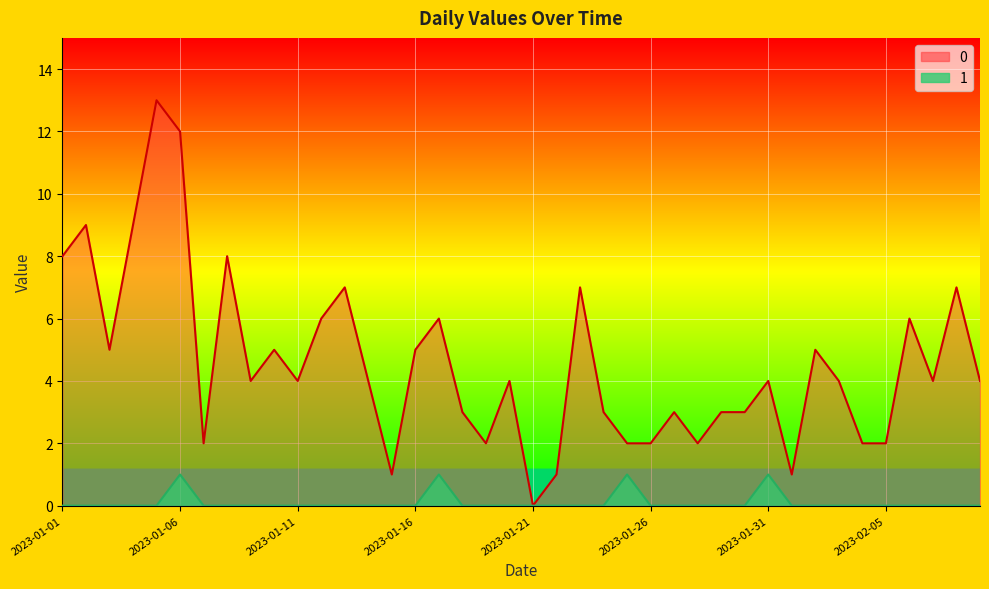

What is the value of the 0 point at the 36th from the left?

2